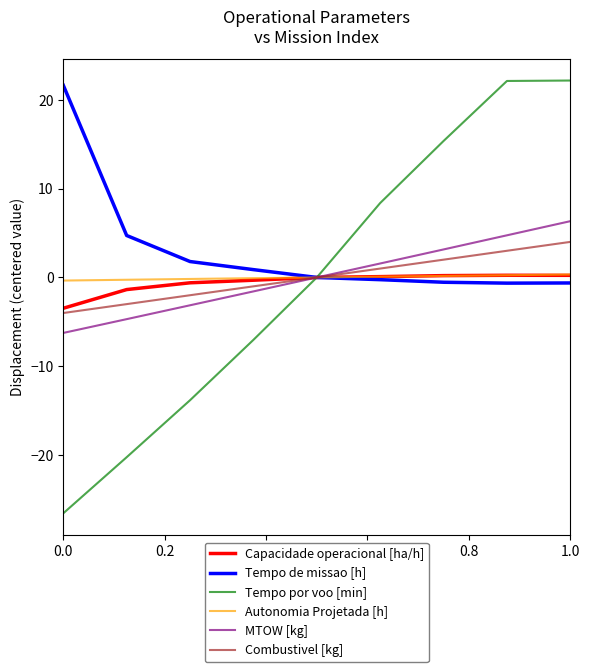

Which series has the widest spread of values?

Tempo por voo [min]